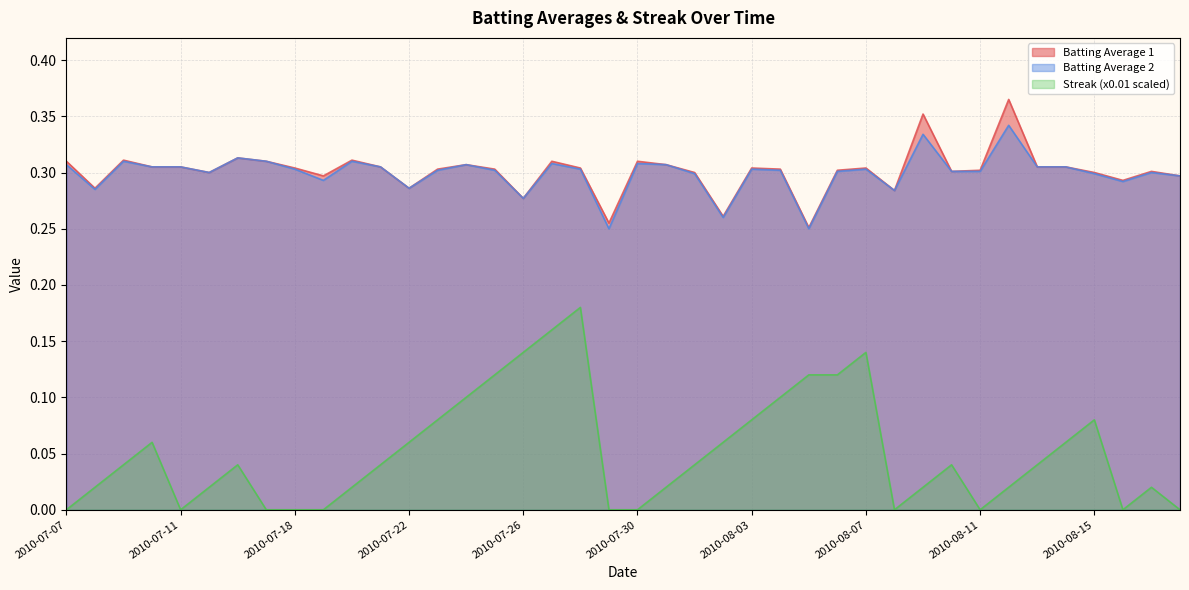

How many interior local valleys does the Streak (x0.01 scaled) series have?

4